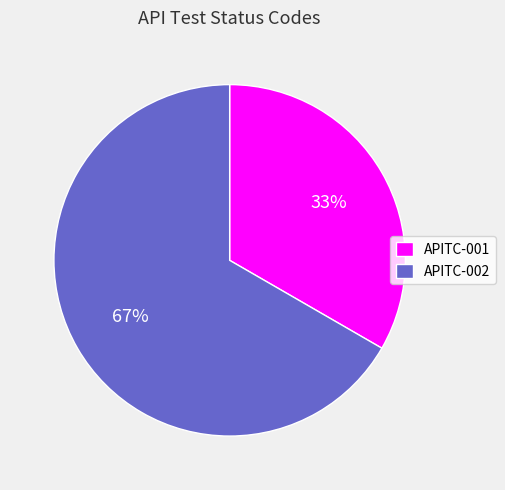

How many segments does this pie chart have?

2